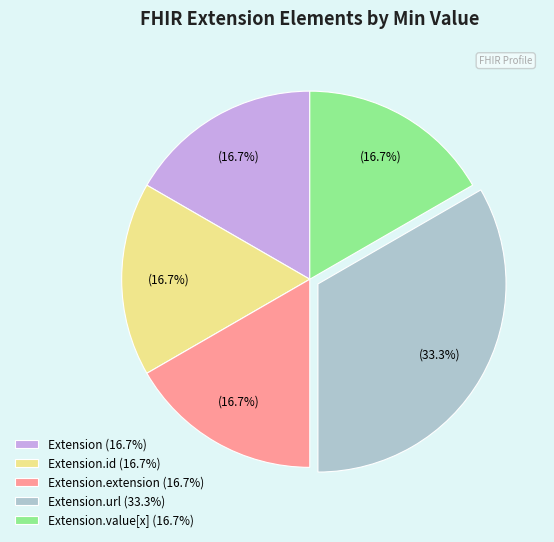

Do Extension.id (16.7%) and Extension (16.7%) together represent more than half of the pie?

No